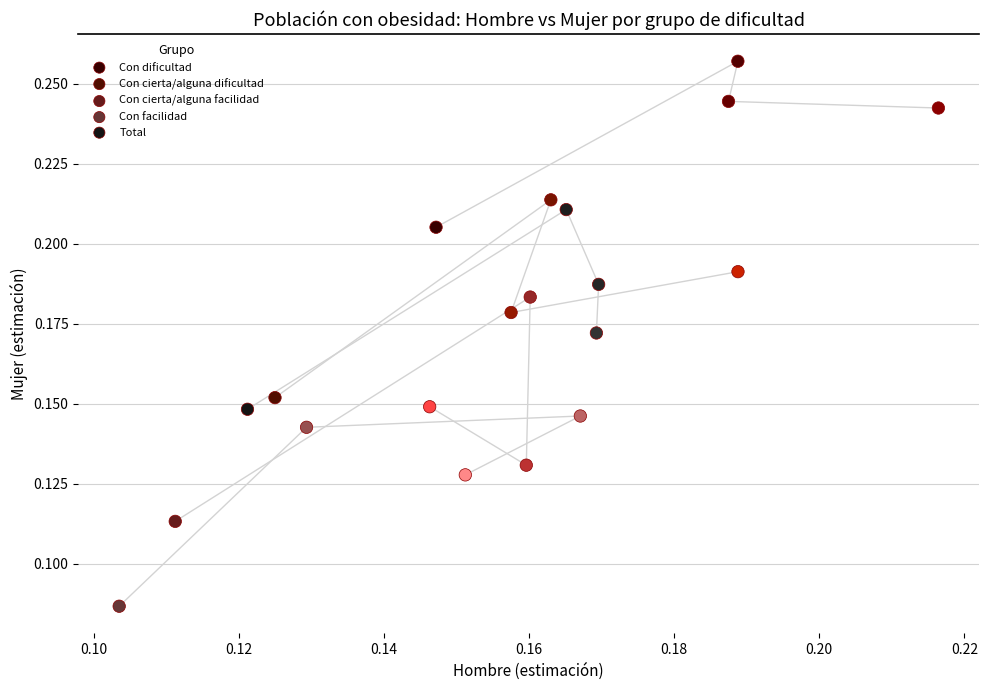

Which series reaches the minimum Y coordinate?

Con facilidad